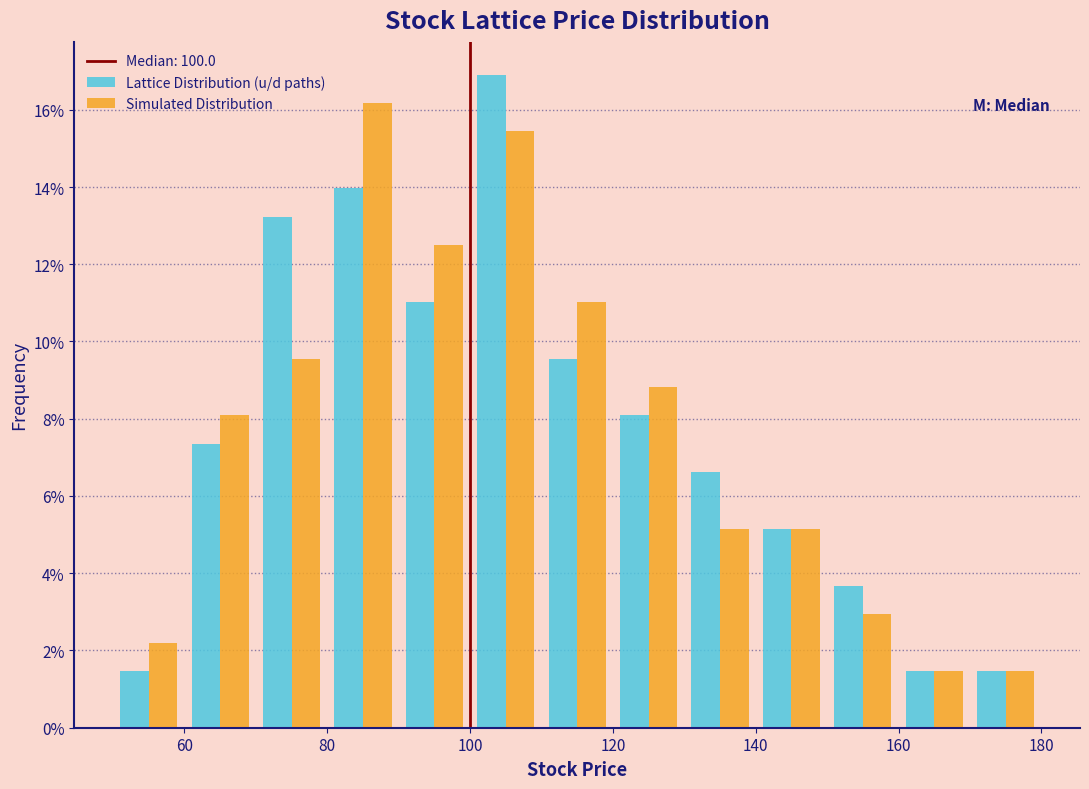

In the Lattice Distribution (u/d paths) series, which range on the x-axis has the tallest bar?

100 to 110